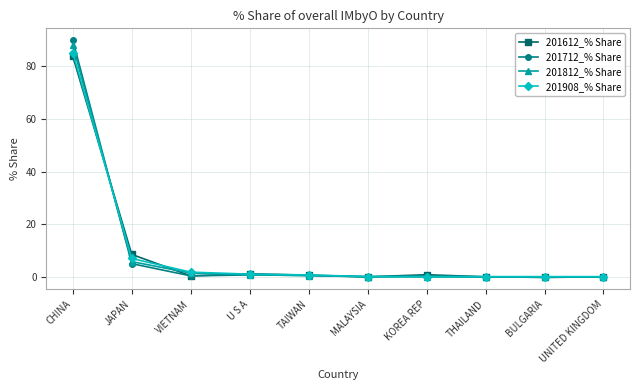

Which label corresponds to the largest value in the chart?

CHINA